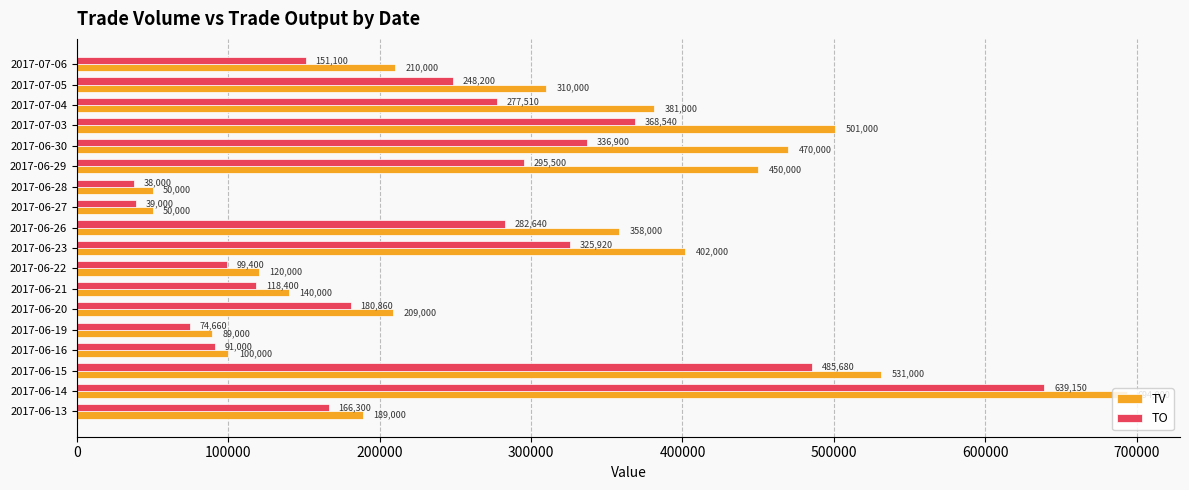

Where is TV nearest to the value 372000?

2017-07-04